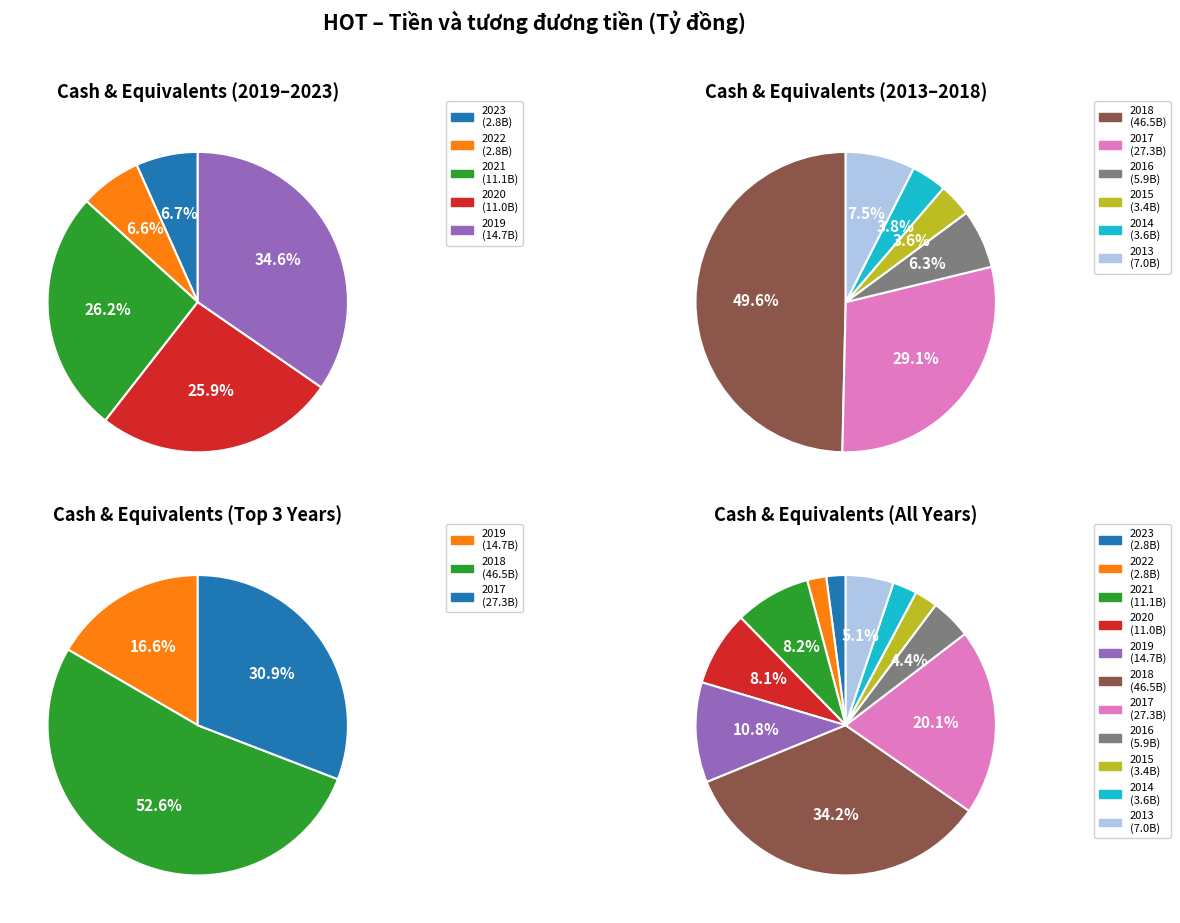

Is it true that 2022 is 12% of the pie?

False